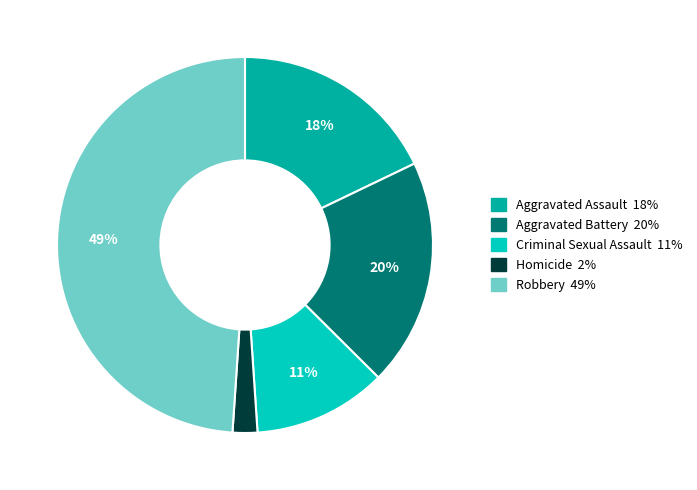

To the nearest percent, what portion does Homicide represent?

2%